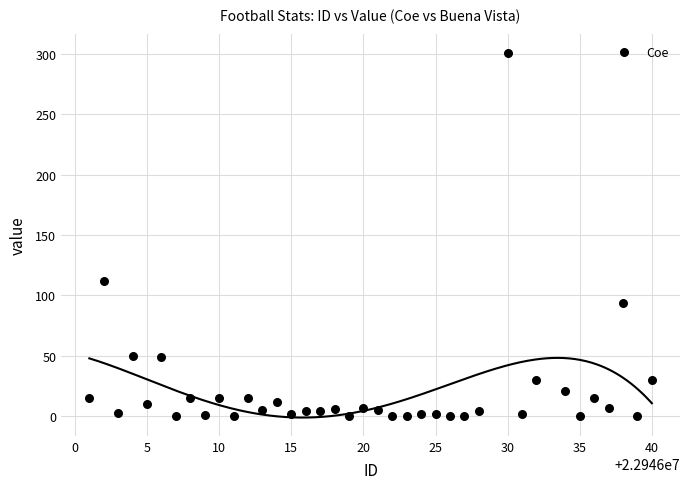

What is the range of X values (max minus min)?

39